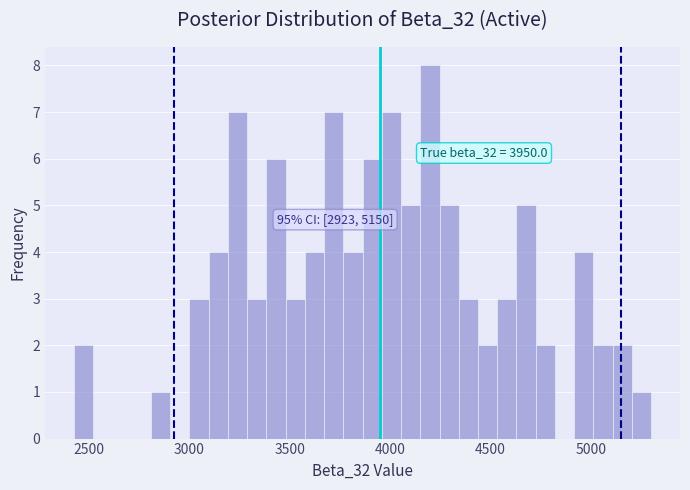

Read against the x-axis, roughly where is the centre of the tallest bar?

4200